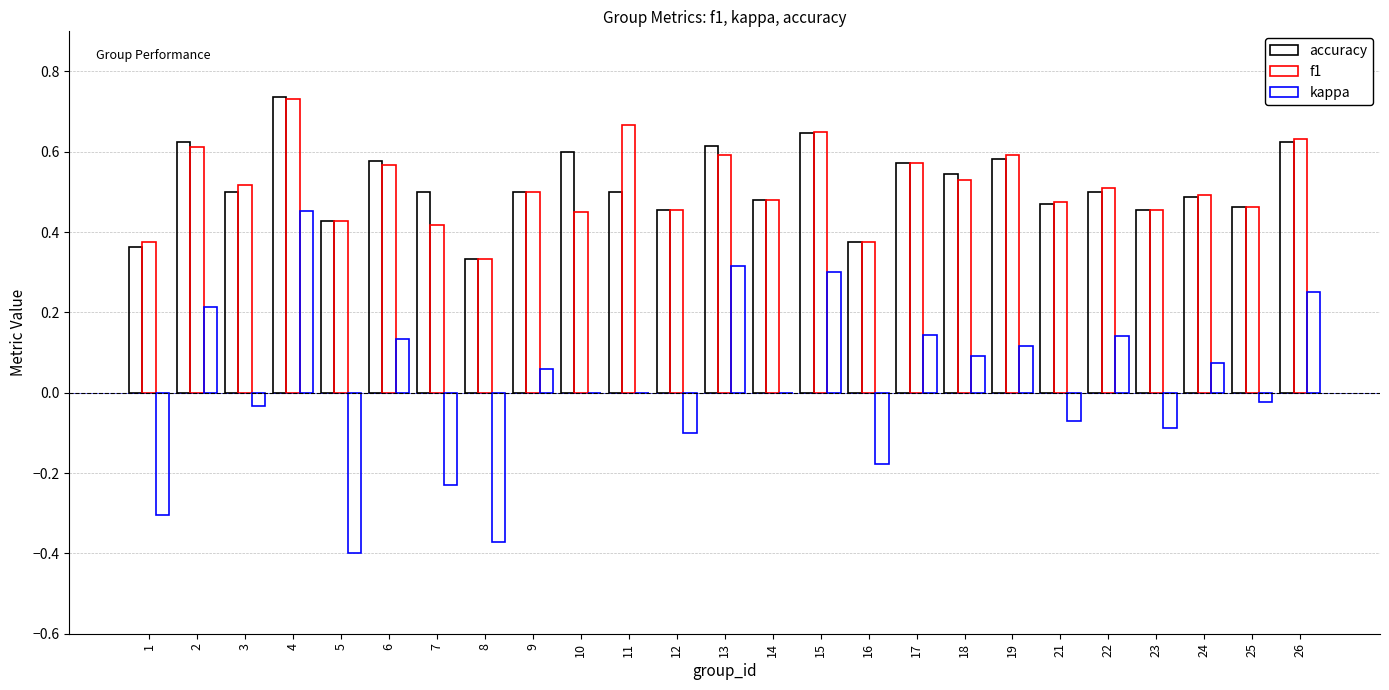

How many data points does each series have?

25